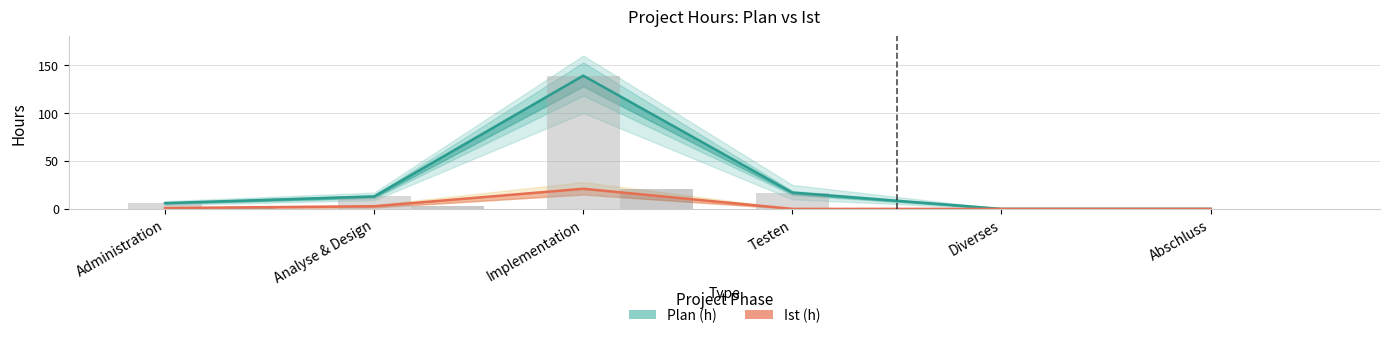

Which series changed the most between Implementation and Diverses?

Plan (h)